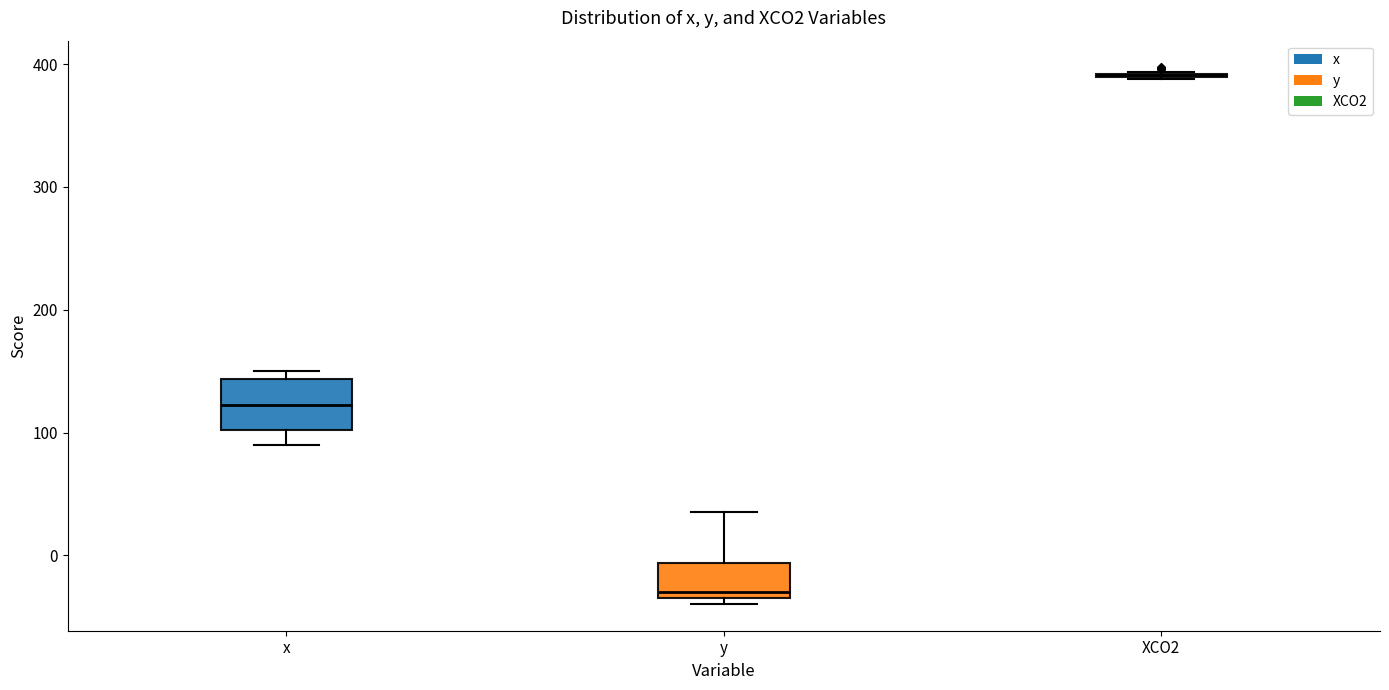

Which box is the tallest, from its lower edge to its upper edge?

x